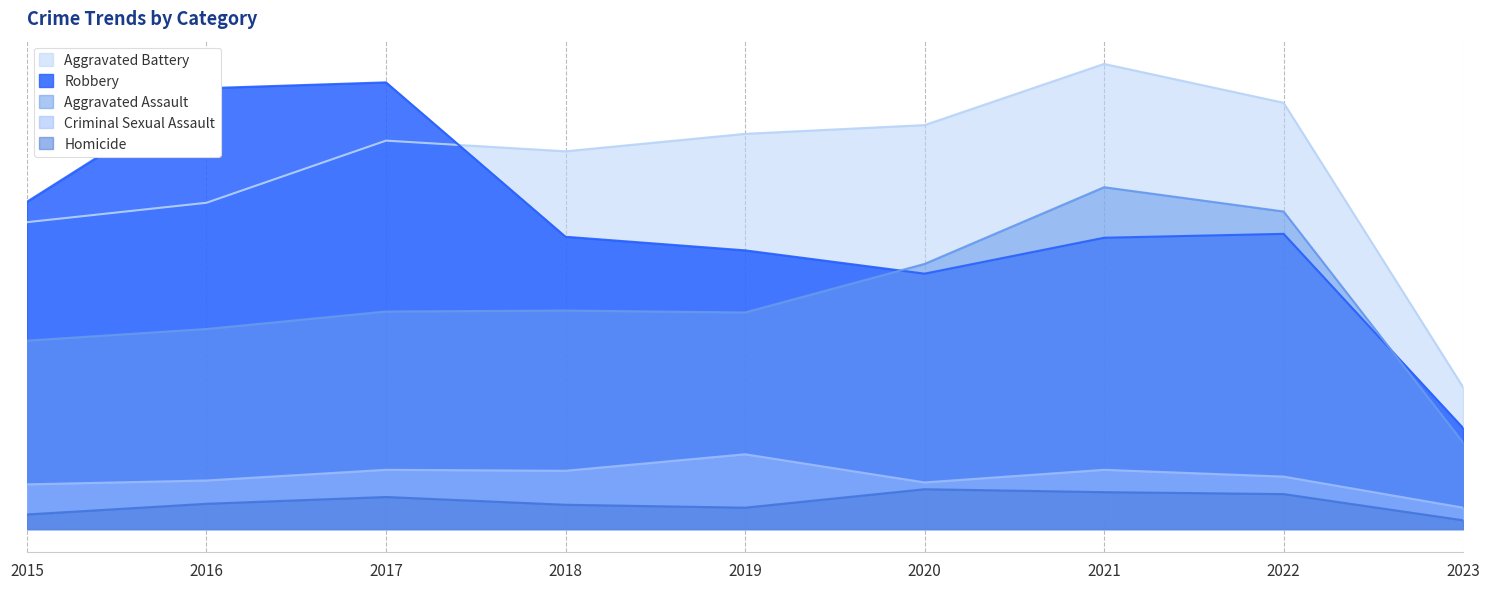

What is the sum of the Aggravated Battery values at 2015 and 2021?

795